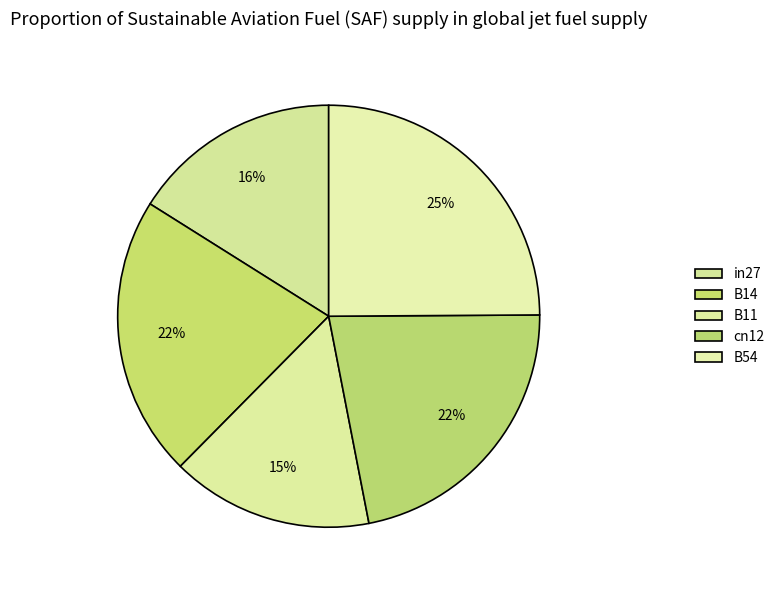

True or false: cn12 accounts for 22% of the total.

True